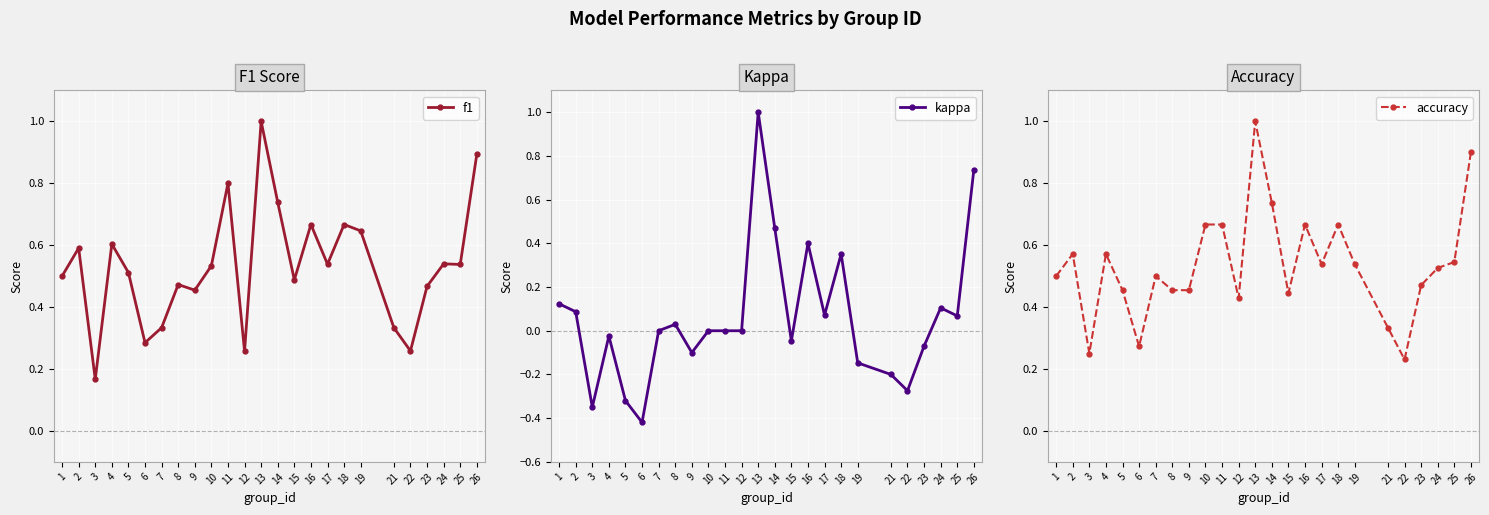

Which series has the widest spread of values?

kappa